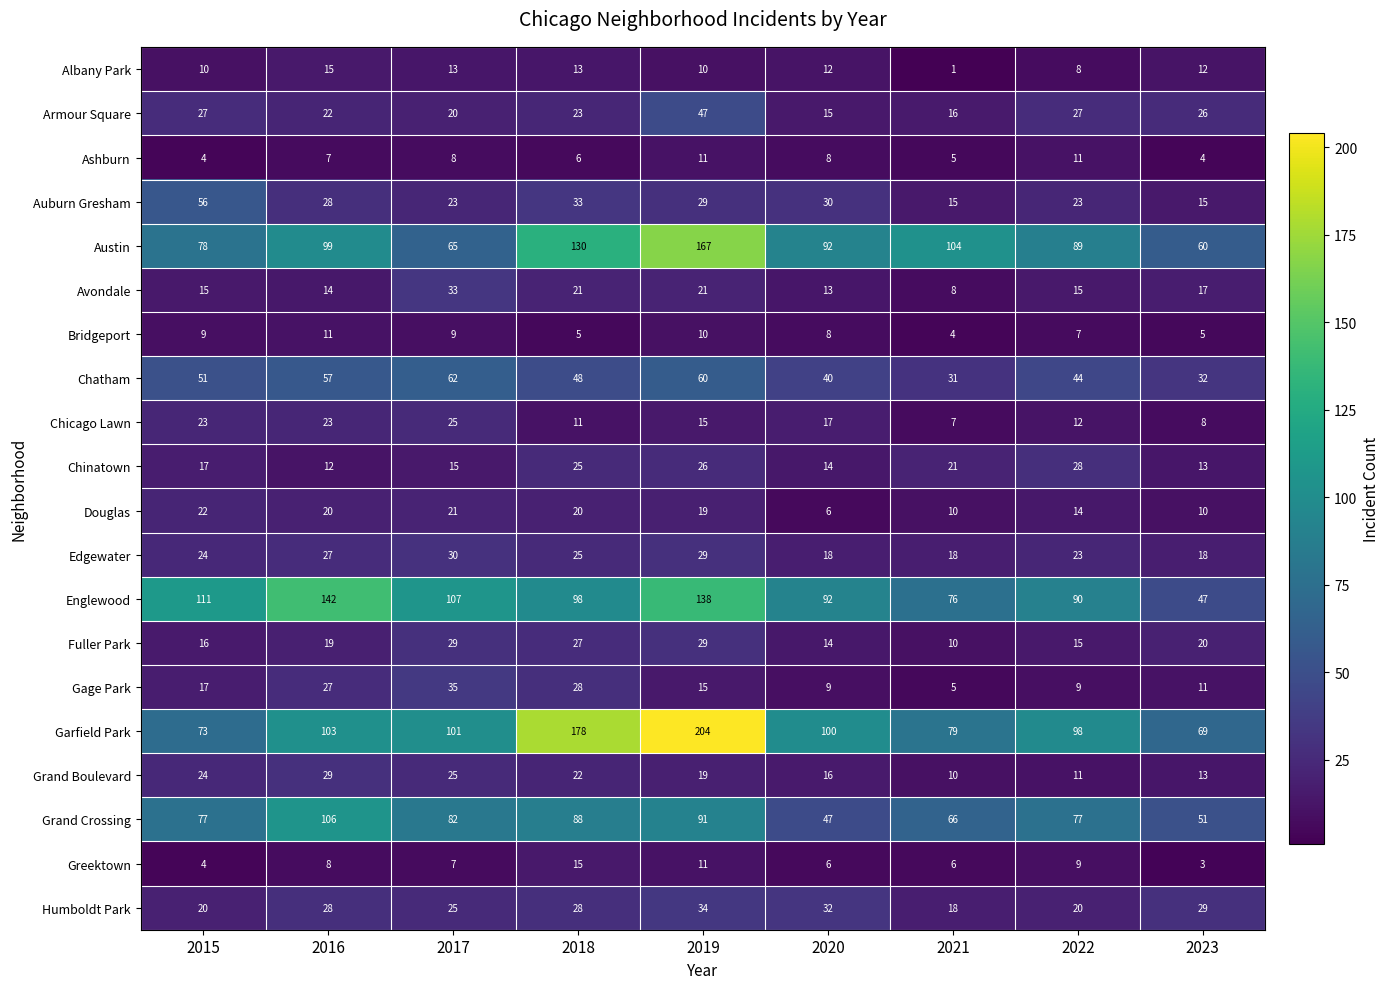

What is the sum of the Auburn Gresham values at 2023 and 2015?

71